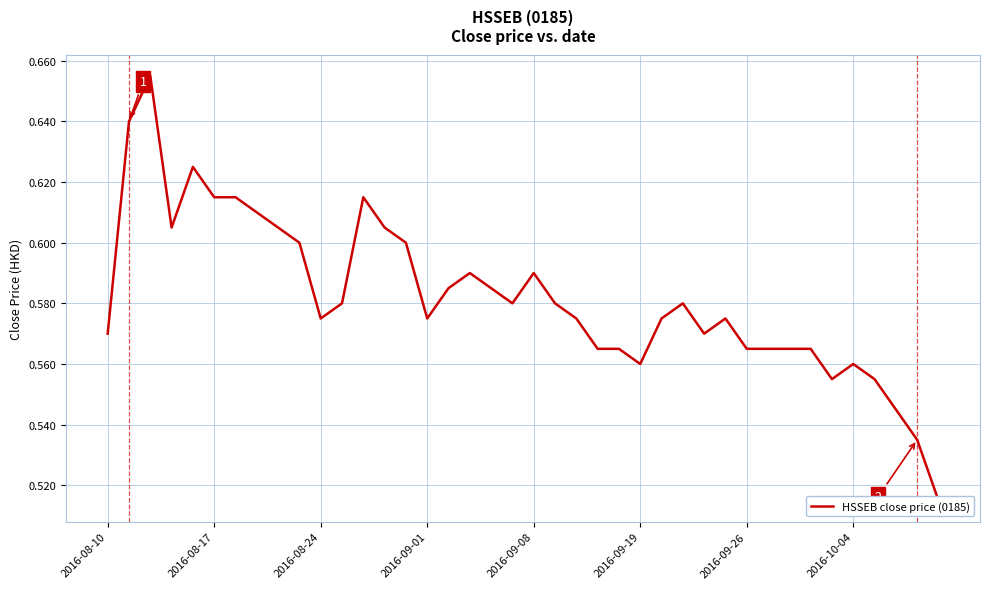

What value does the data have at 34?

0.6